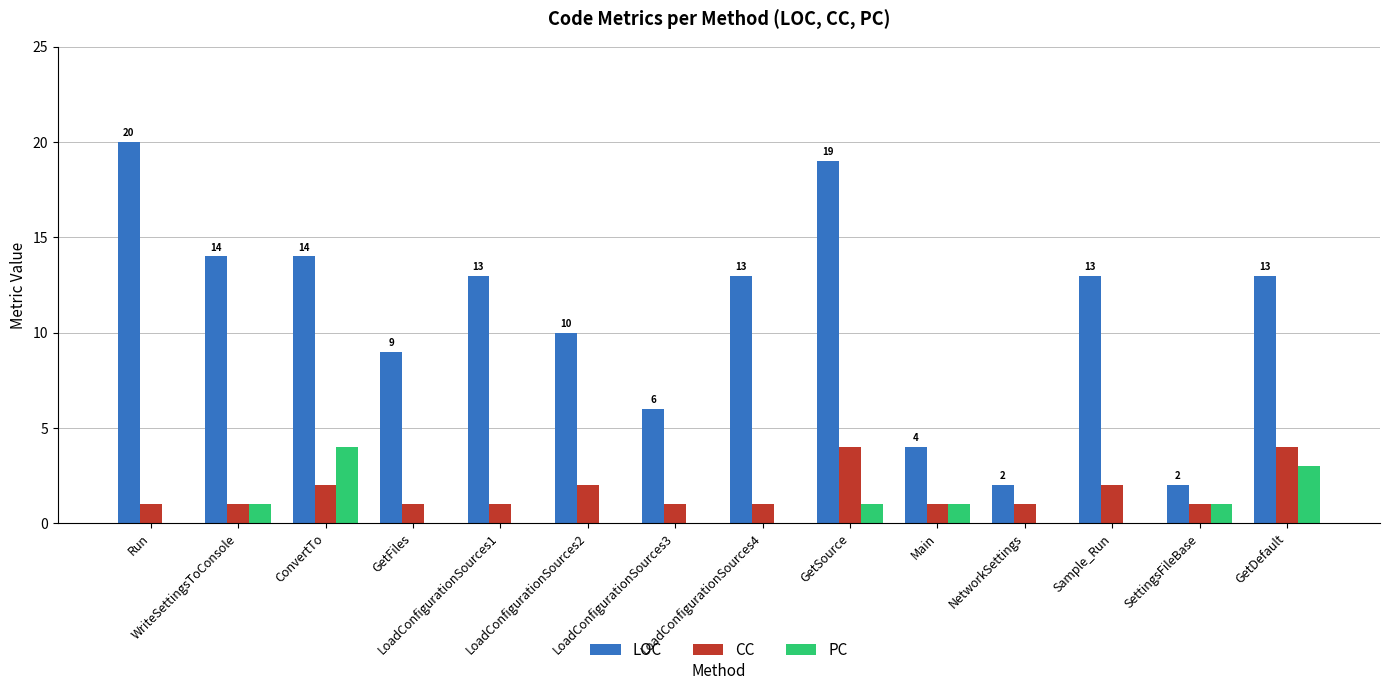

Which category has the highest value in the PC series?

ConvertTo